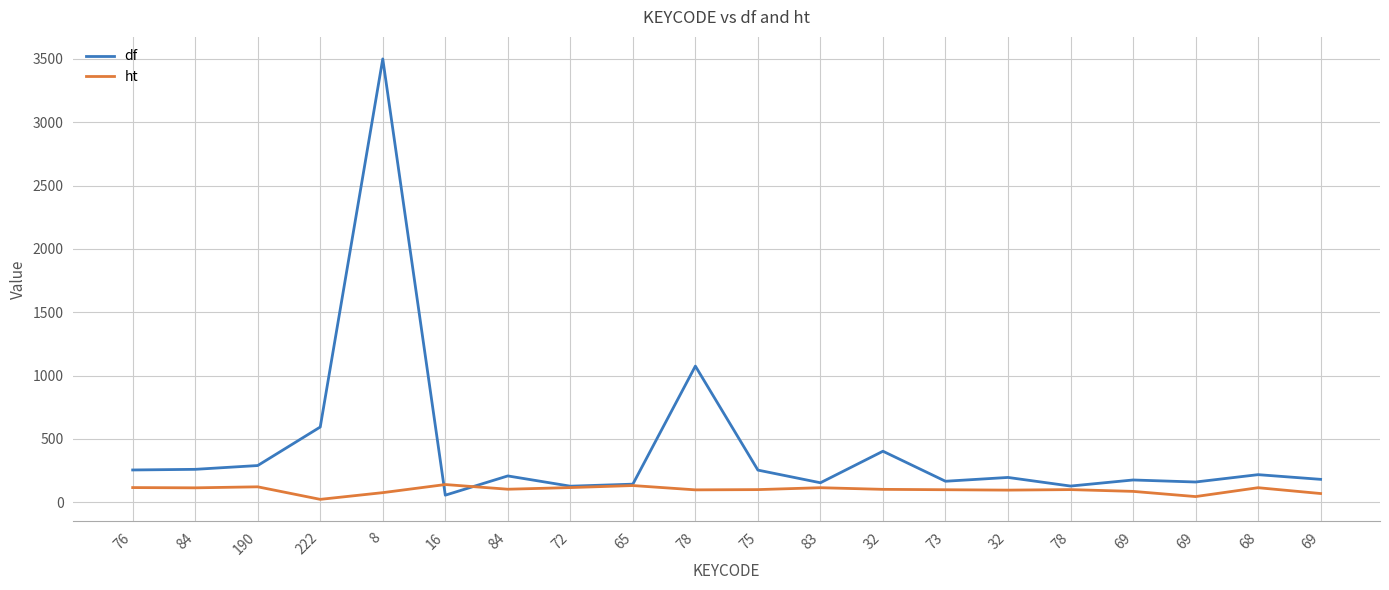

Reading left to right, transcribe all the data shown in this chart.

df: 76=255	84=260	190=290	222=594	8=3500	16=56	84=208	72=127	65=143	78=1075	75=254	83=154	32=403	73=166	32=196	78=128	69=176	69=160	68=218	69=181
ht: 76=116	84=114	190=122	222=23	8=76	16=140	84=103	72=116	65=132	78=98	75=100	83=115	32=102	73=99	32=96	78=100	69=86	69=45	68=115	69=69